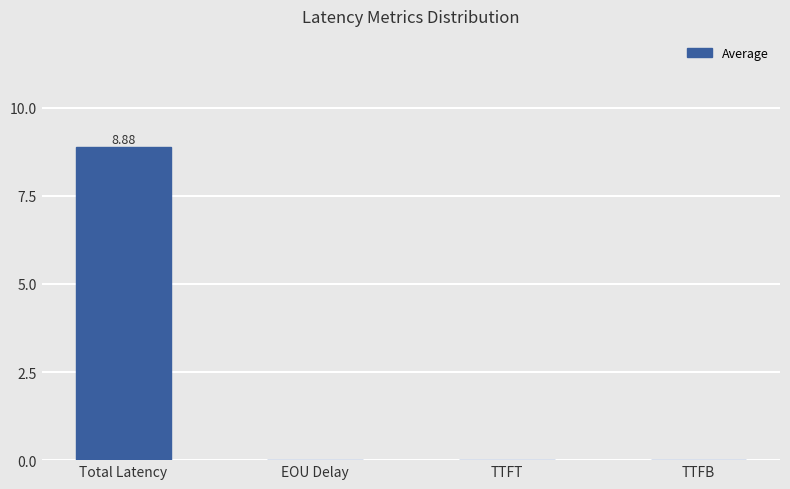

At which category does the chart reach its peak across all series?

Total Latency